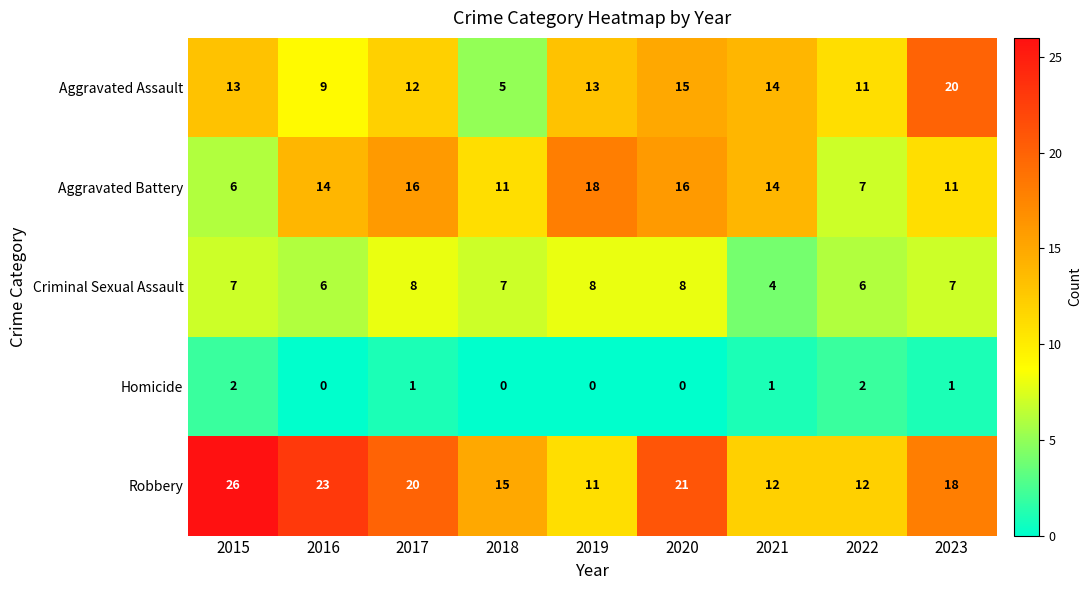

What is the difference between the highest and lowest values at 2016?

23